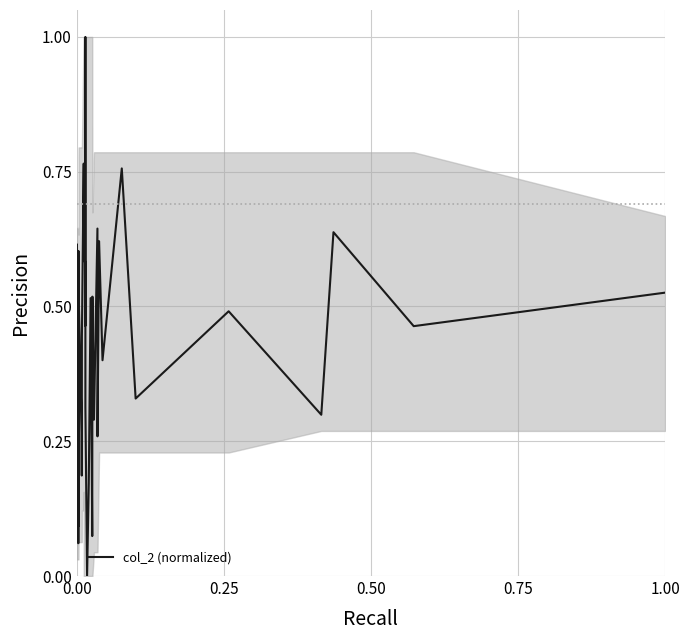

What is the difference between the maximum and minimum values?

1.0